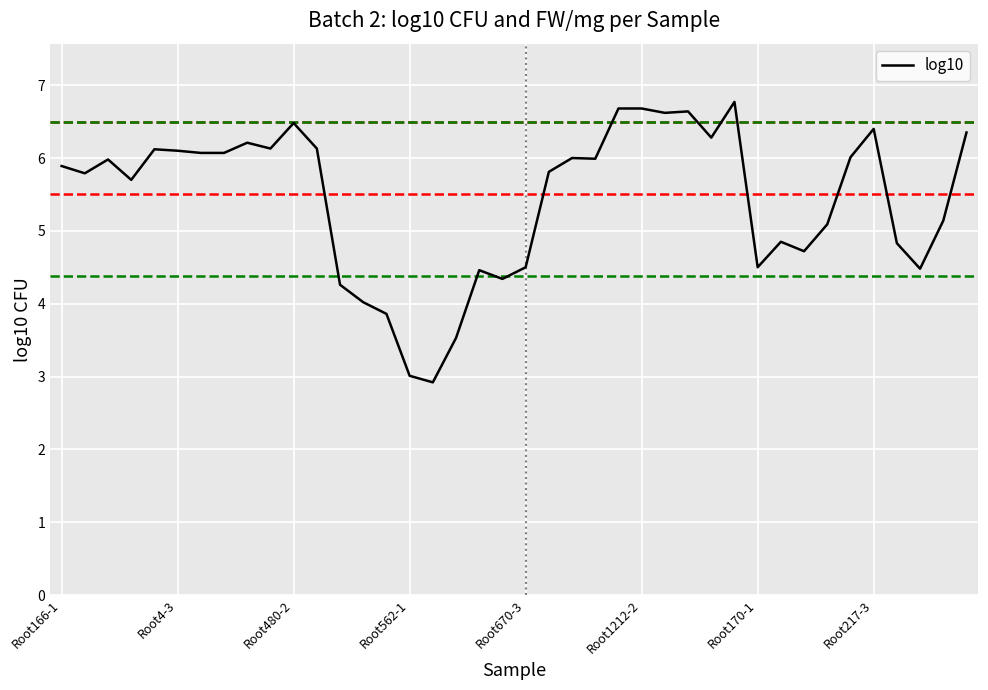

What is the greatest value displayed?

6.8